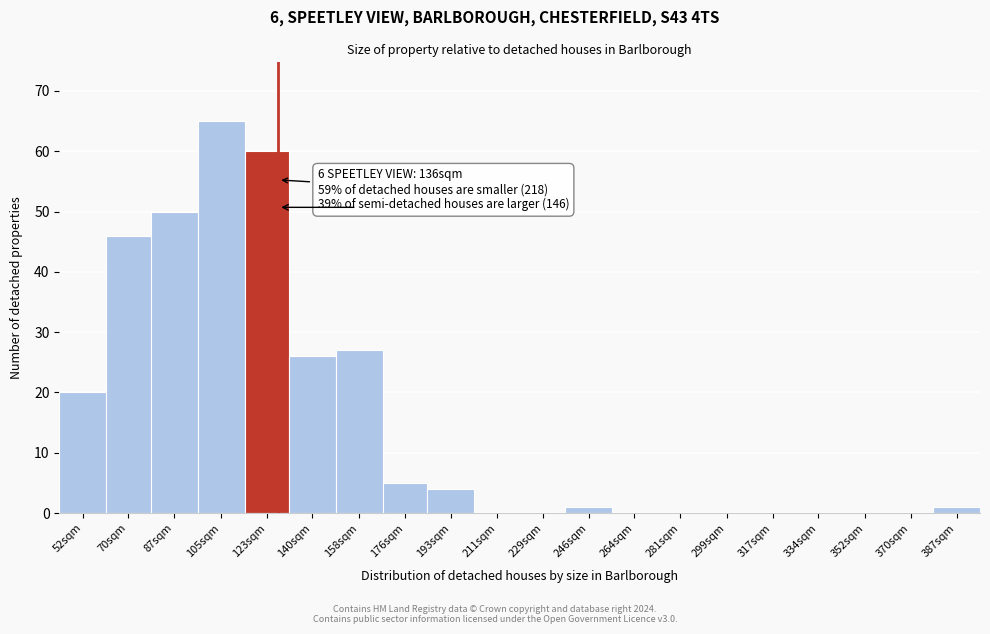

Reading right to left, what are all the values shown in this chart?

387sqm=1	370sqm=0	352sqm=0	334sqm=0	317sqm=0	299sqm=0	281sqm=0	264sqm=0	246sqm=1	229sqm=0	211sqm=0	193sqm=4	176sqm=5	158sqm=27	140sqm=26	123sqm=60	105sqm=65	87sqm=50	70sqm=46	52sqm=20